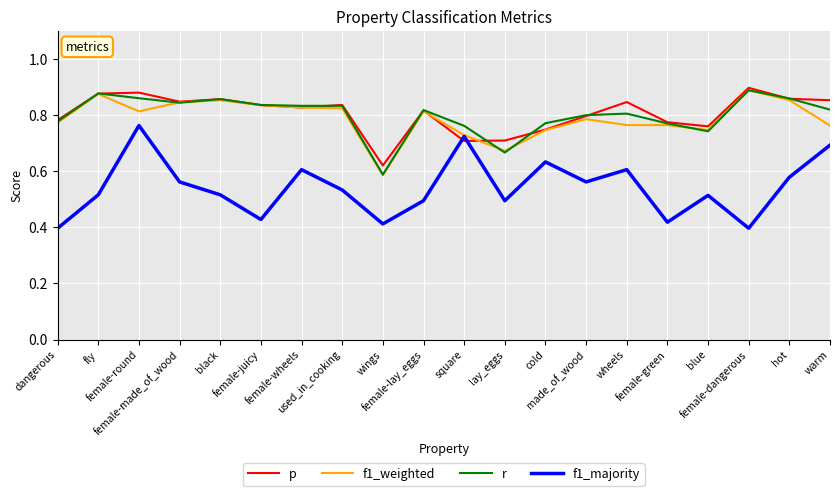

Where is the first local minimum for r?

female-made_of_wood